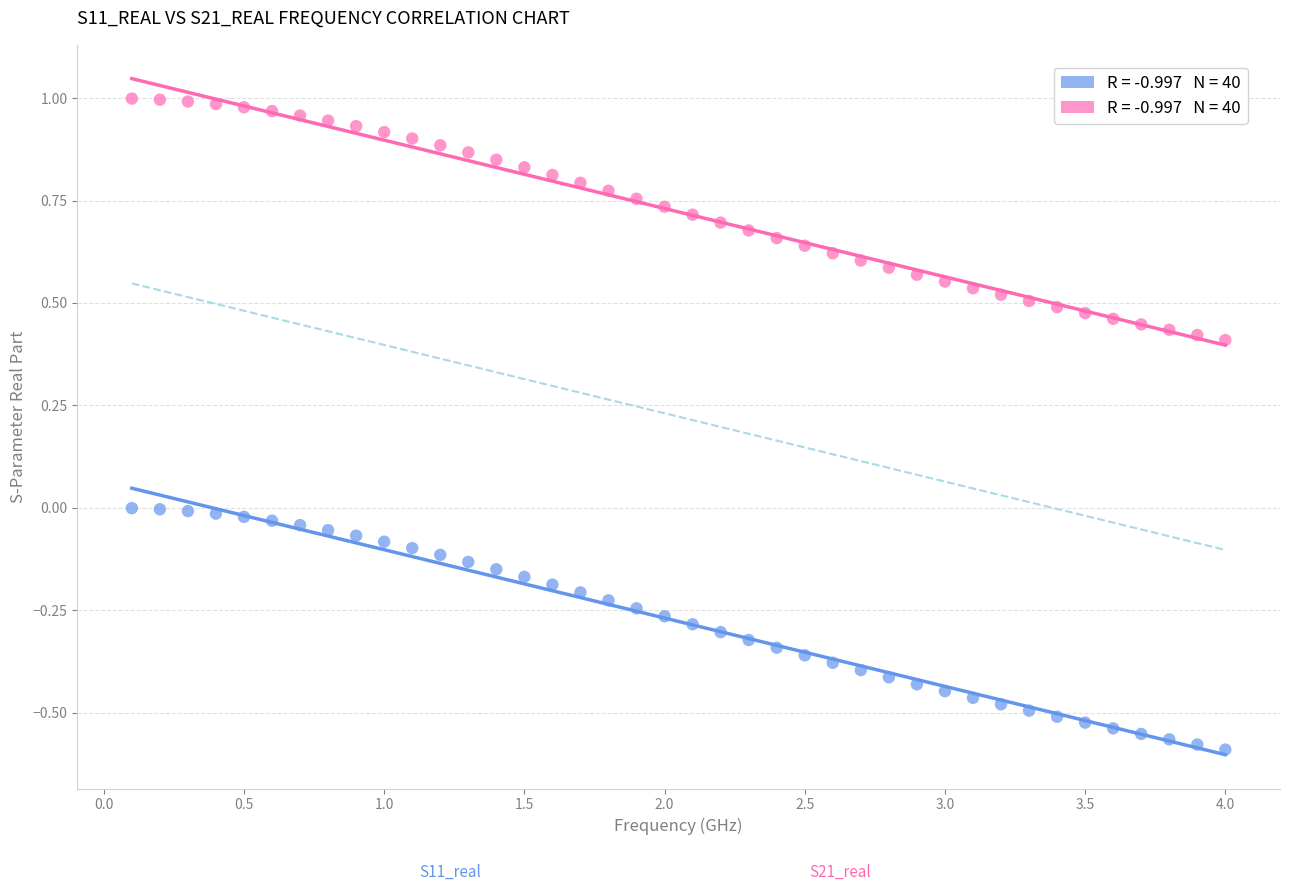

Across all data points, what is the range of Y values (max minus min)?

1.6